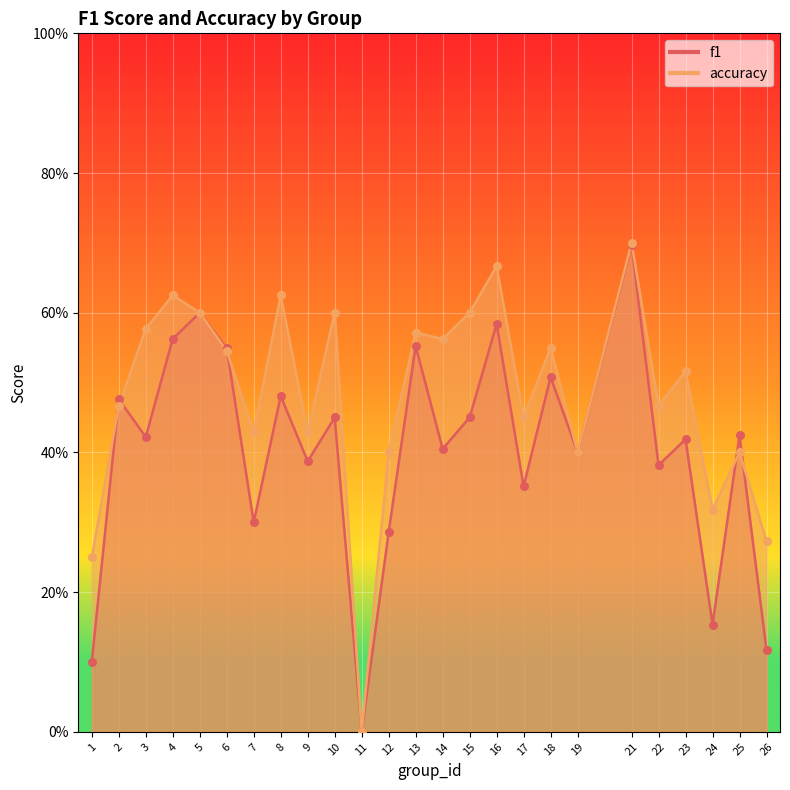

Which series reaches the maximum Y coordinate?

accuracy